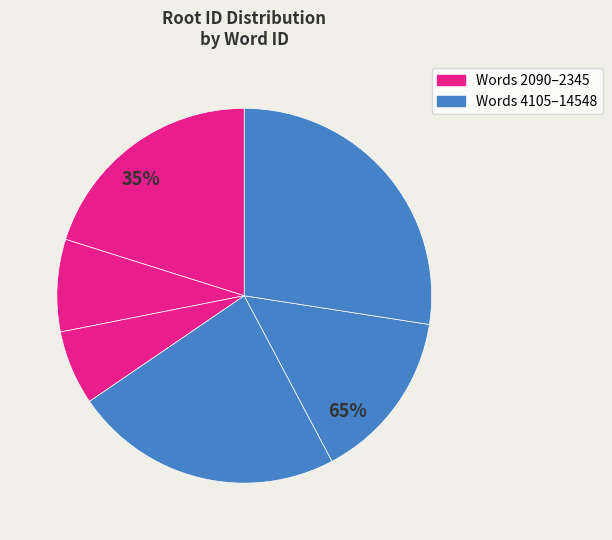

What percentage is the 2345 slice, to the nearest percent?

6%